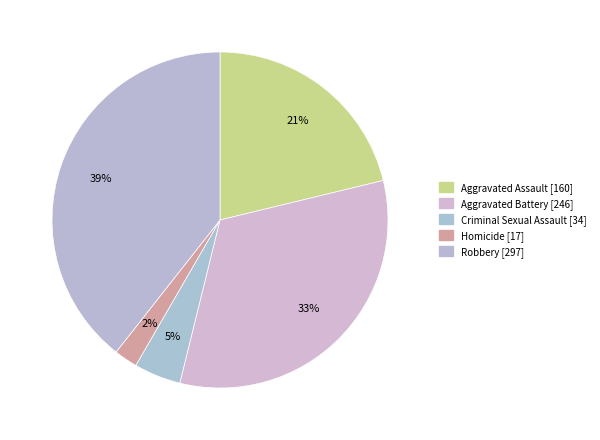

Rank the categories by value from lowest to highest.

Homicide, Criminal Sexual Assault, Aggravated Assault, Aggravated Battery, Robbery